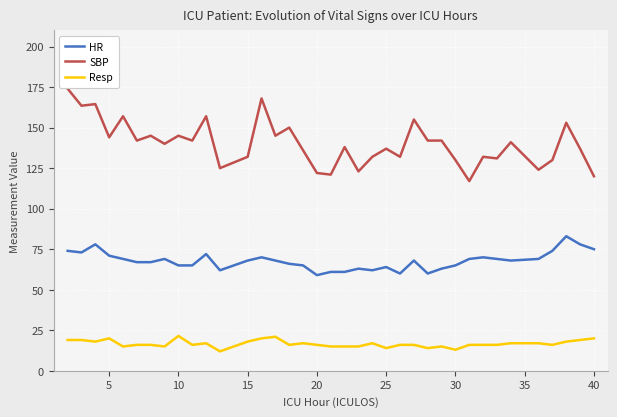

True or false: HR and SBP intersect in this chart.

False